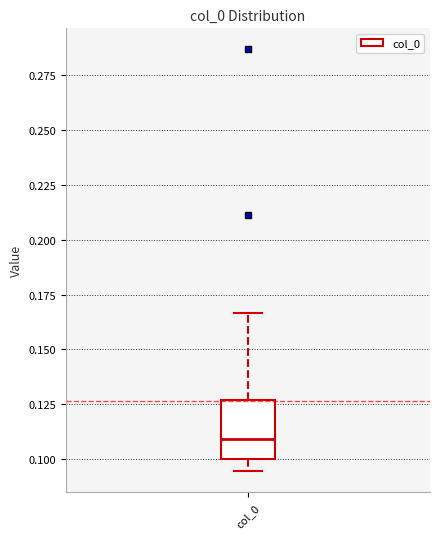

Transcribe this box plot: give where the median line is, the range the box spans, and where the two whiskers end, as read against the y-axis. The values are not printed on the chart, so give them approximately, as read against the axis.

median 0.110, box 0.100 to 0.125, whiskers 0.095 to 0.165